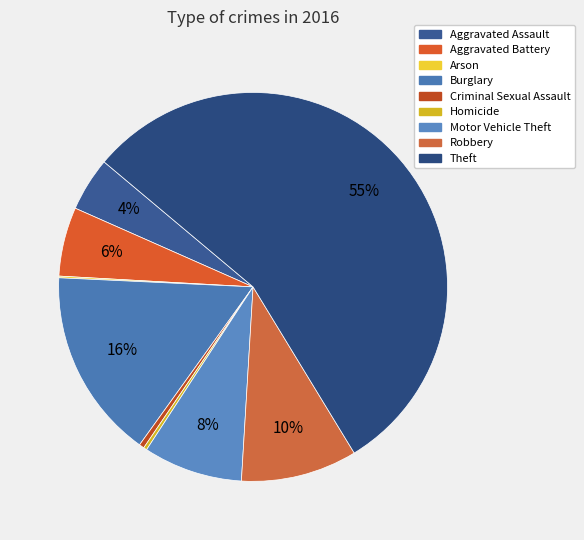

Which slice represents more than half of the pie?

Theft